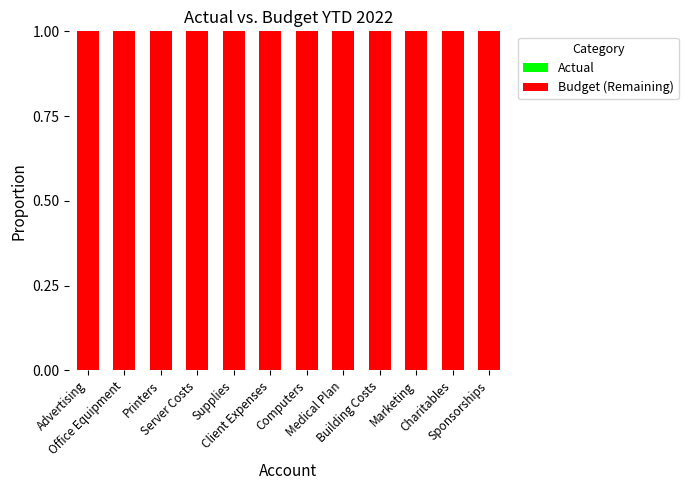

What are all the series names shown in the legend?

Actual, Budget (Remaining)